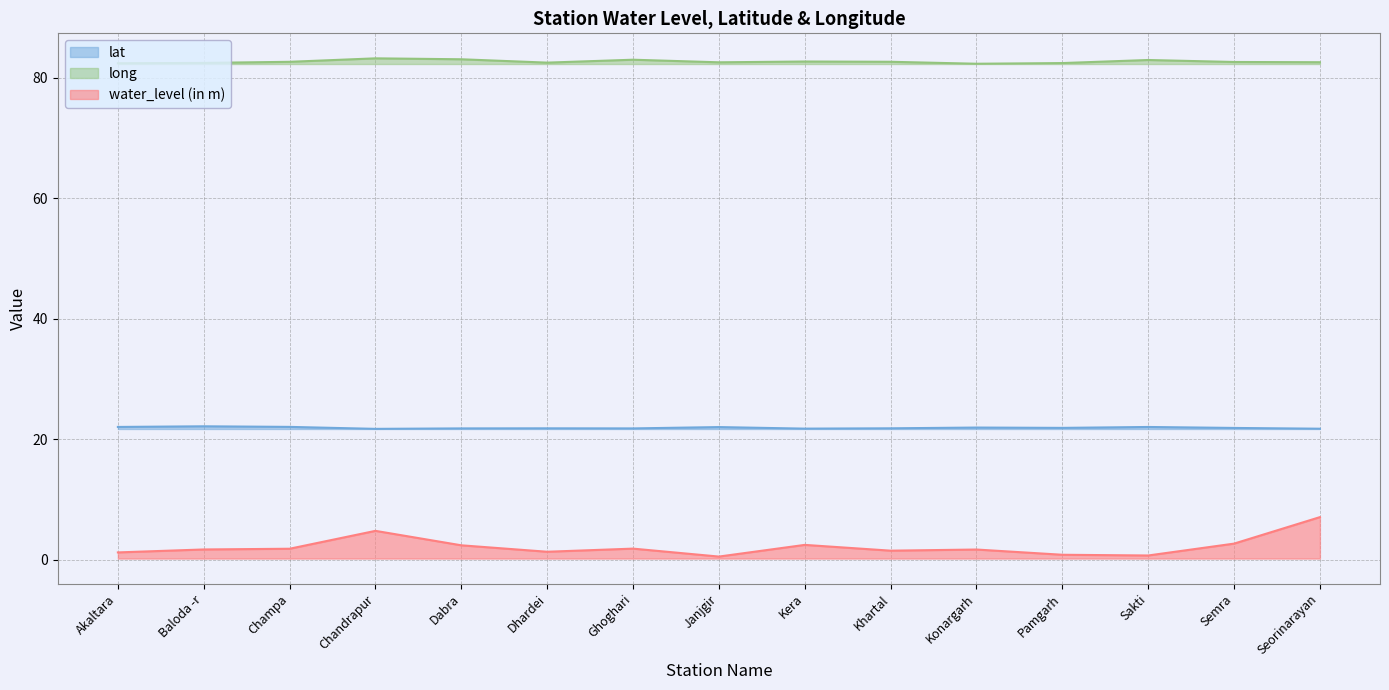

True or false: water_level (in m) and lat cross at least once.

False